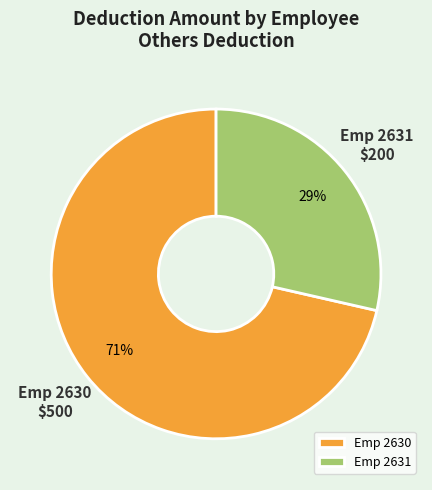

To the nearest percent, what portion does Emp 2631 represent?

29%